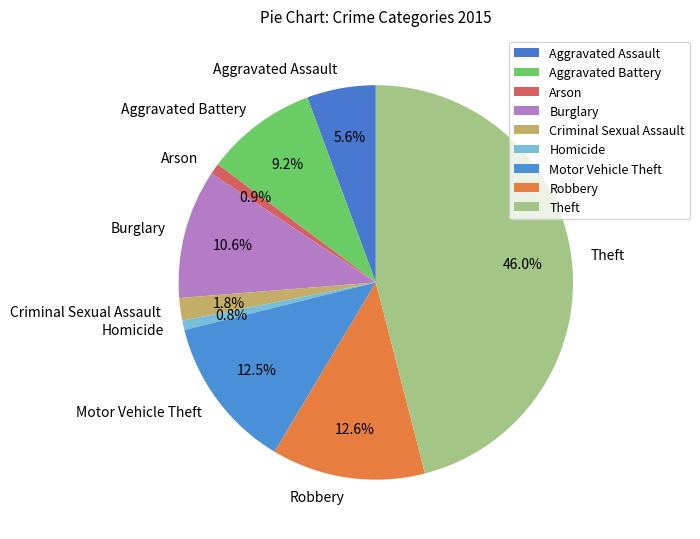

How many segments does this pie chart have?

9